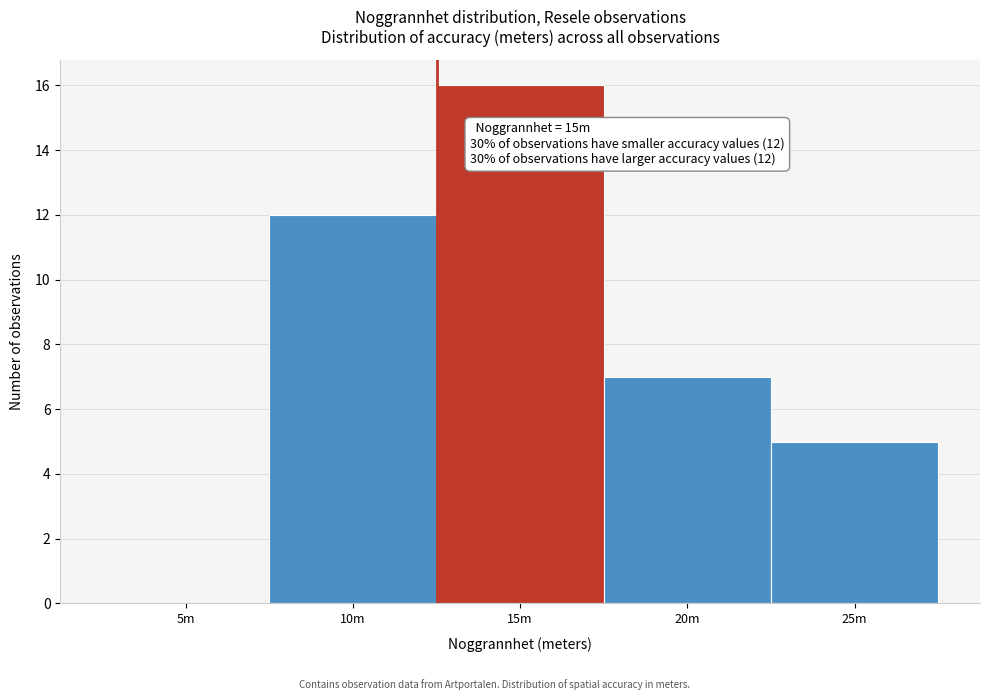

Reading right to left, transcribe all the data shown in this chart.

25m=5	20m=7	15m=16	10m=12	5m=0